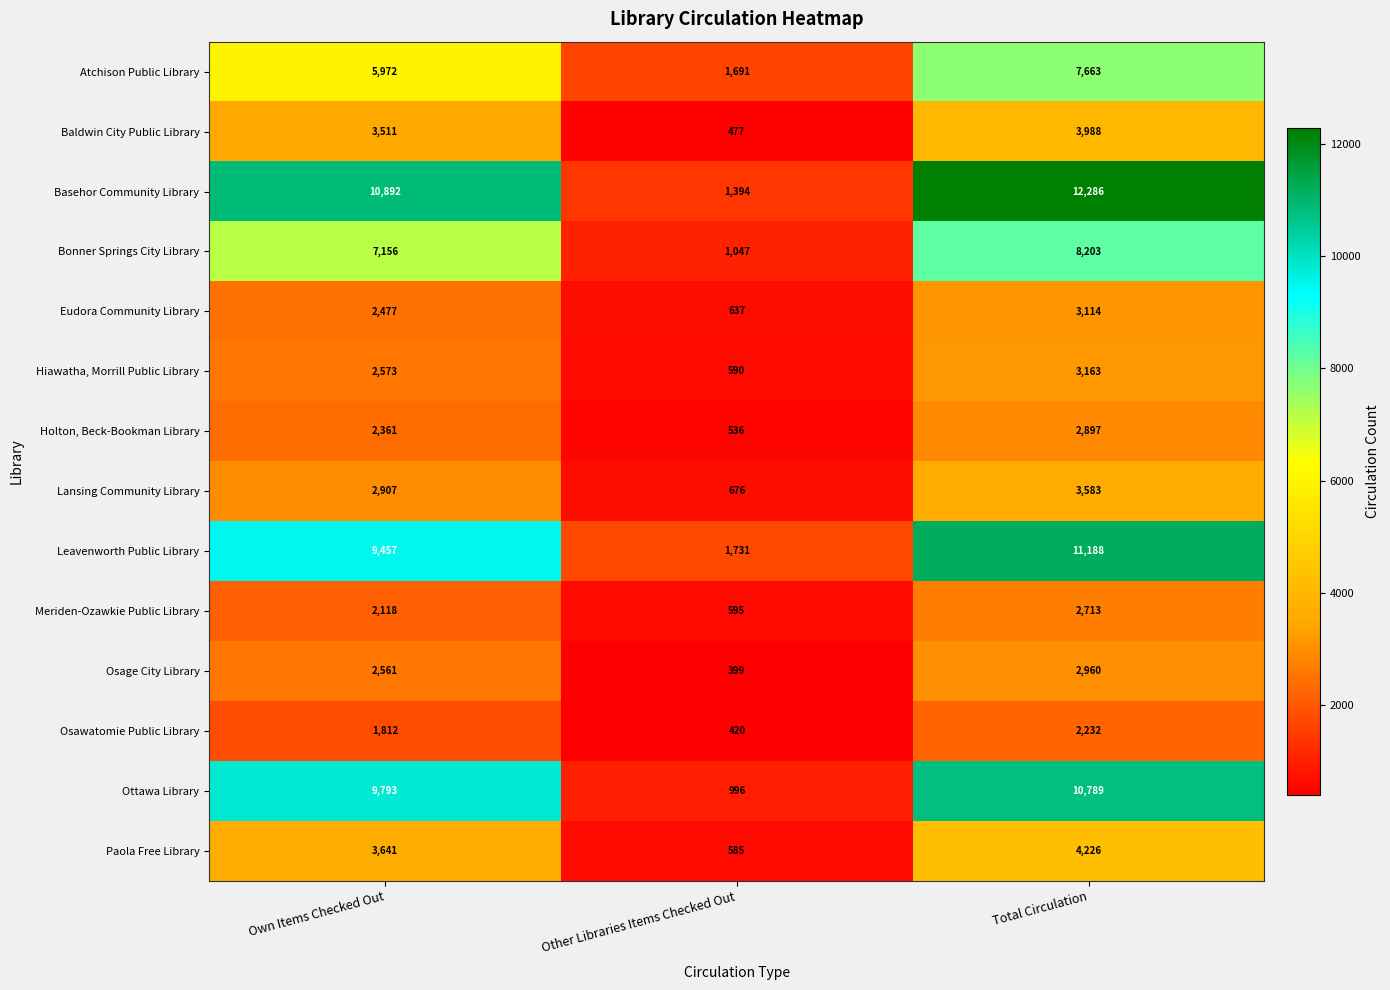

Which category has the lowest value in the Leavenworth Public Library series?

Other Libraries Items Checked Out